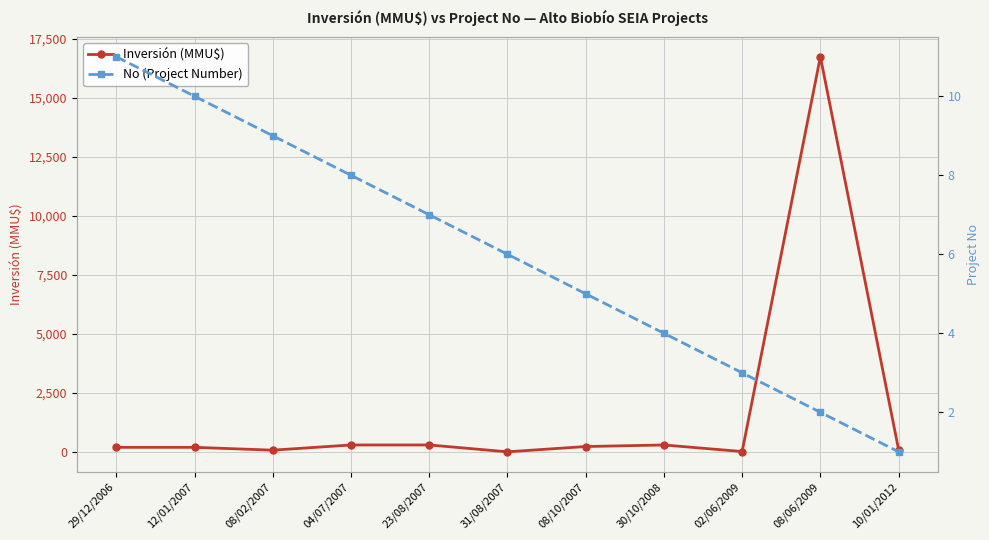

True or false: No (Project Number) has a value of 1 at 10/01/2012.

False